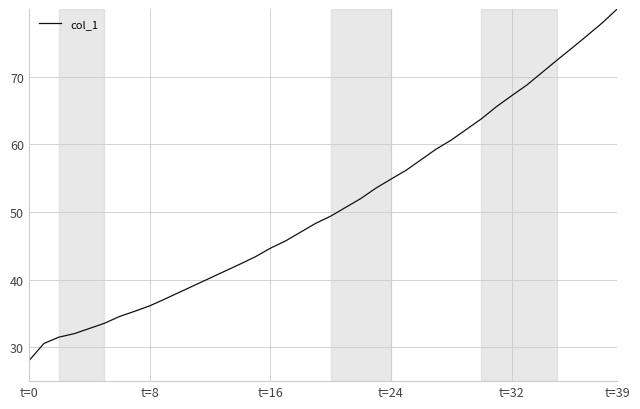

What is the maximum value shown in the chart?

80.0